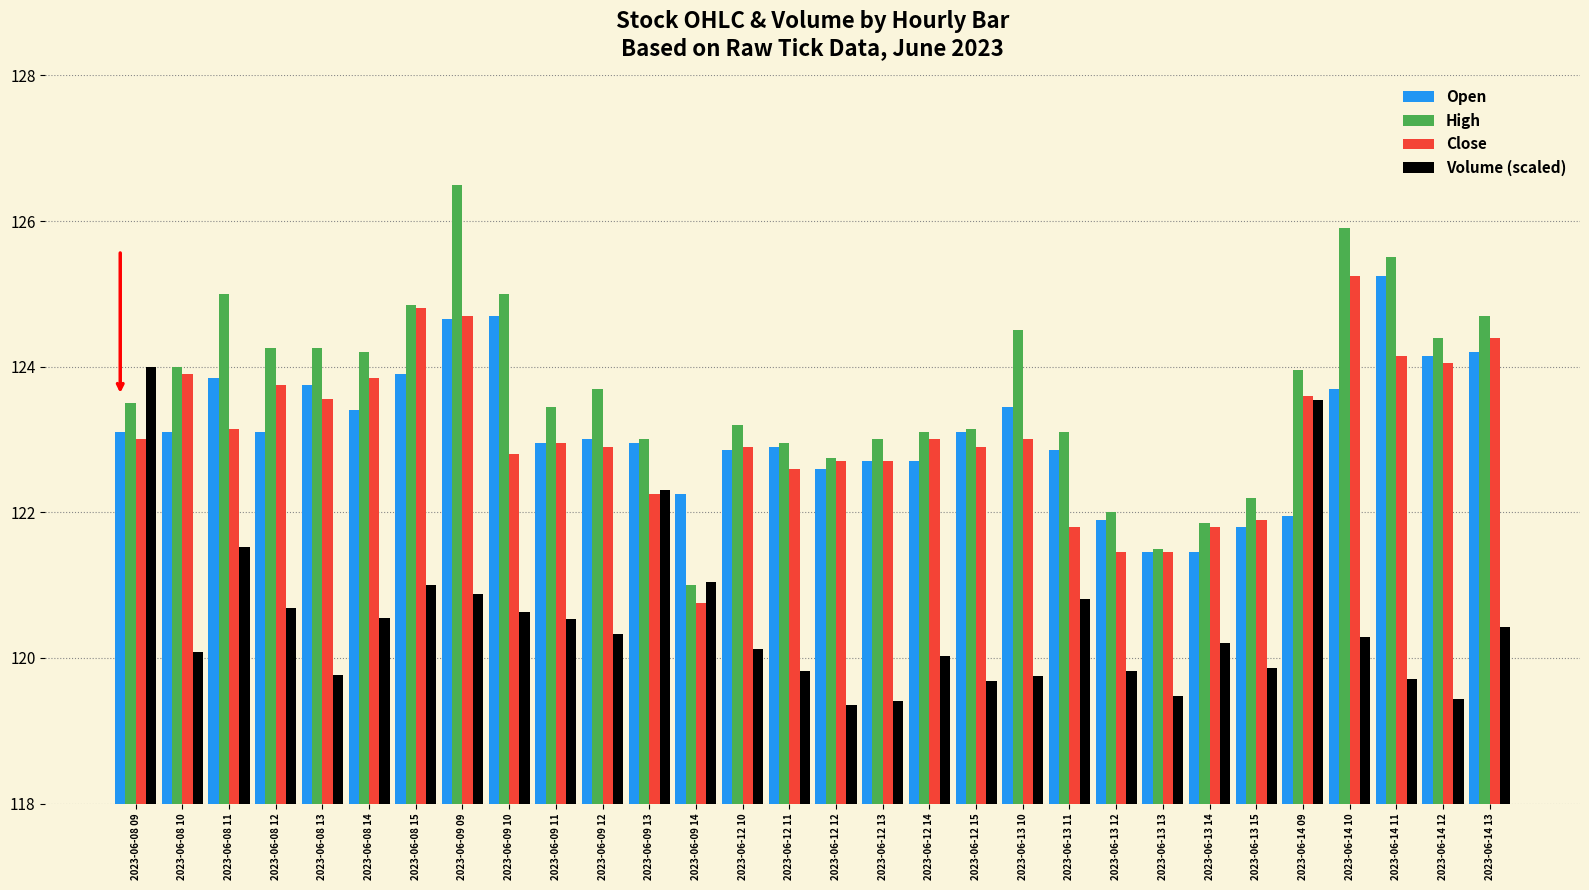

Which series changed the most between 2023-06-08 09 and 2023-06-09 13?

Volume (scaled)